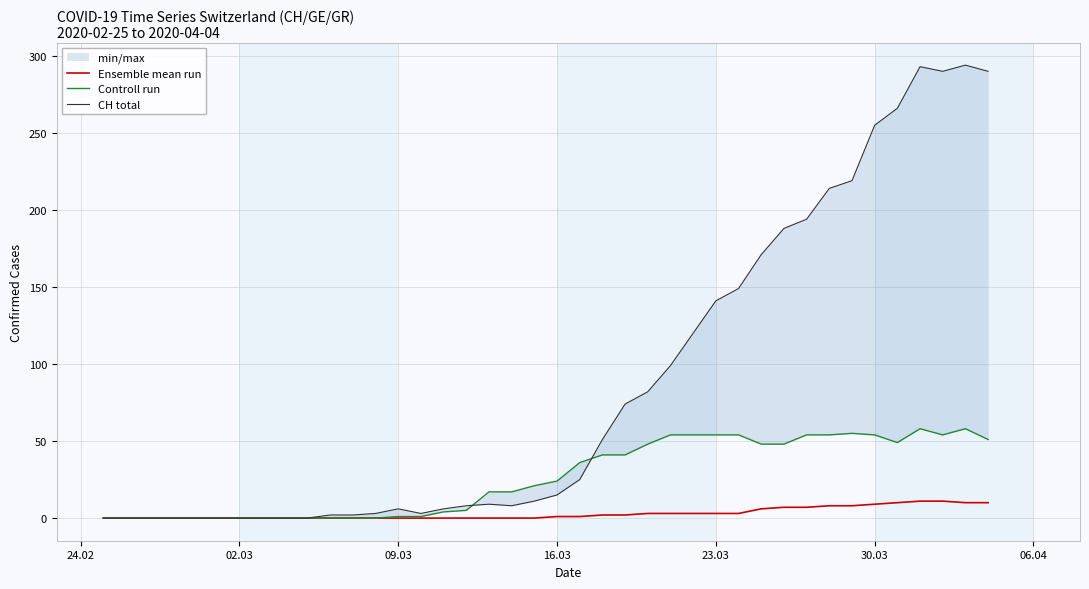

What is the maximum value for Ensemble mean run?

11